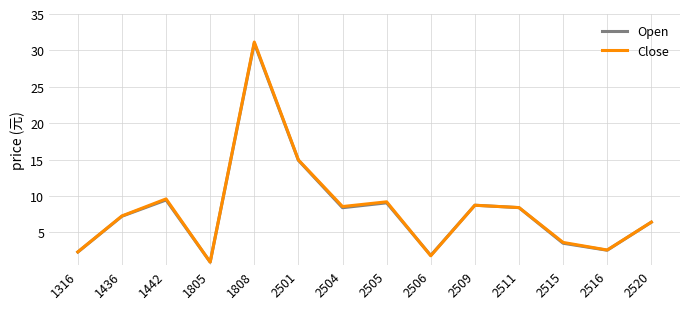

How many values in the Open series exceed 8?

7